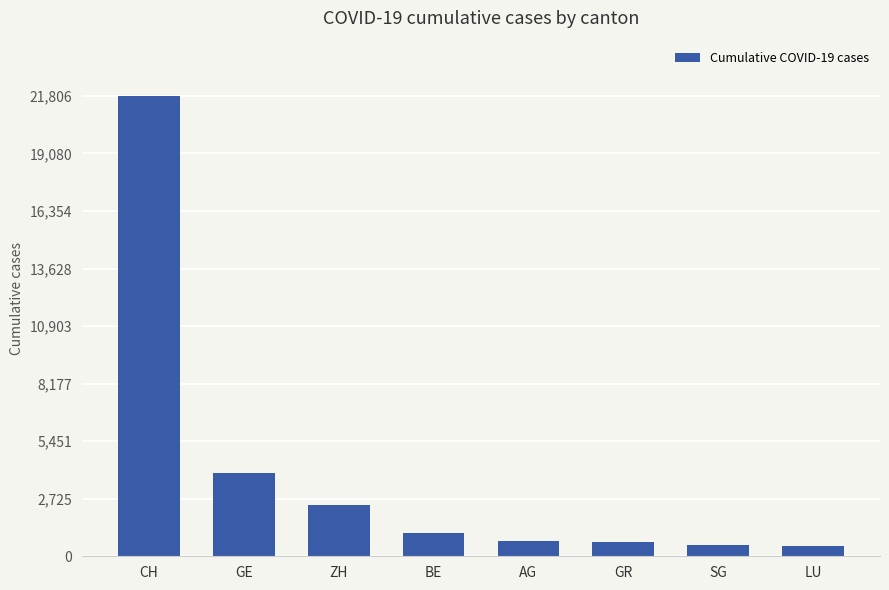

What is the difference between the maximum and minimum values?

21340